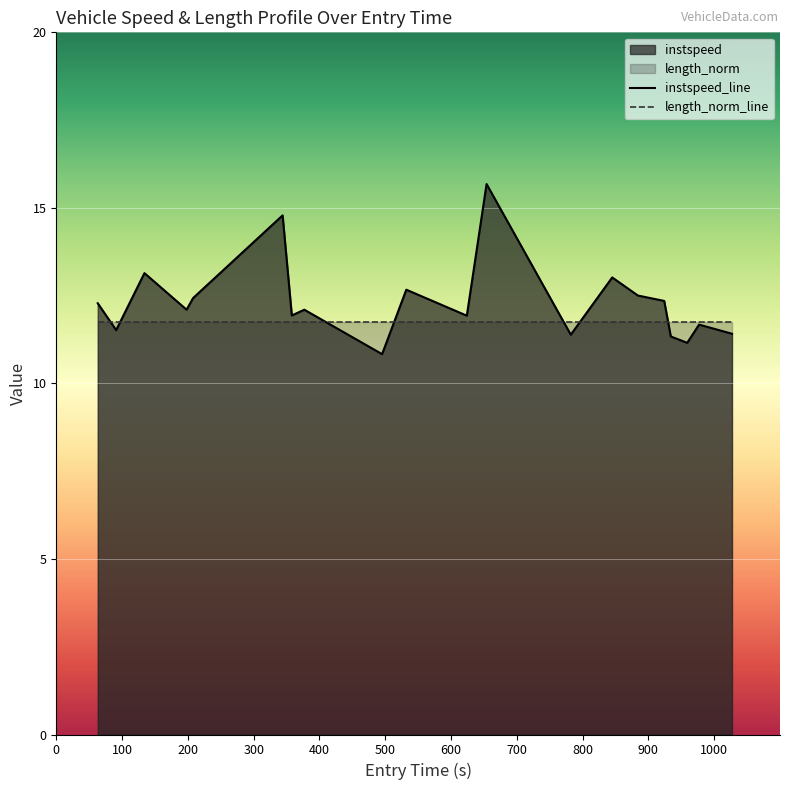

List the series in order of their peak value, lowest first.

length_norm_line, instspeed_line